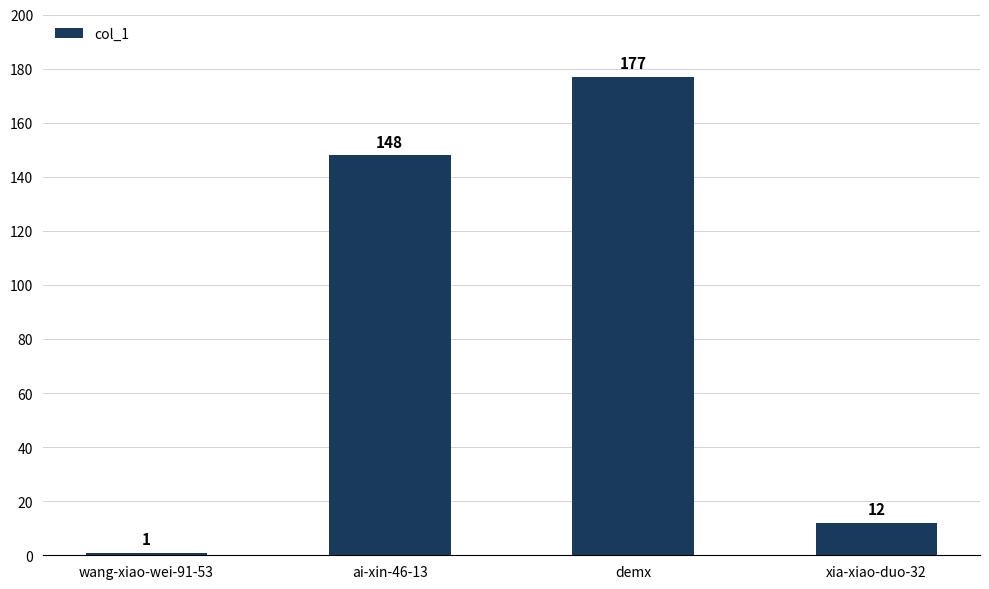

Rank the categories by value from highest to lowest.

demx, ai-xin-46-13, xia-xiao-duo-32, wang-xiao-wei-91-53